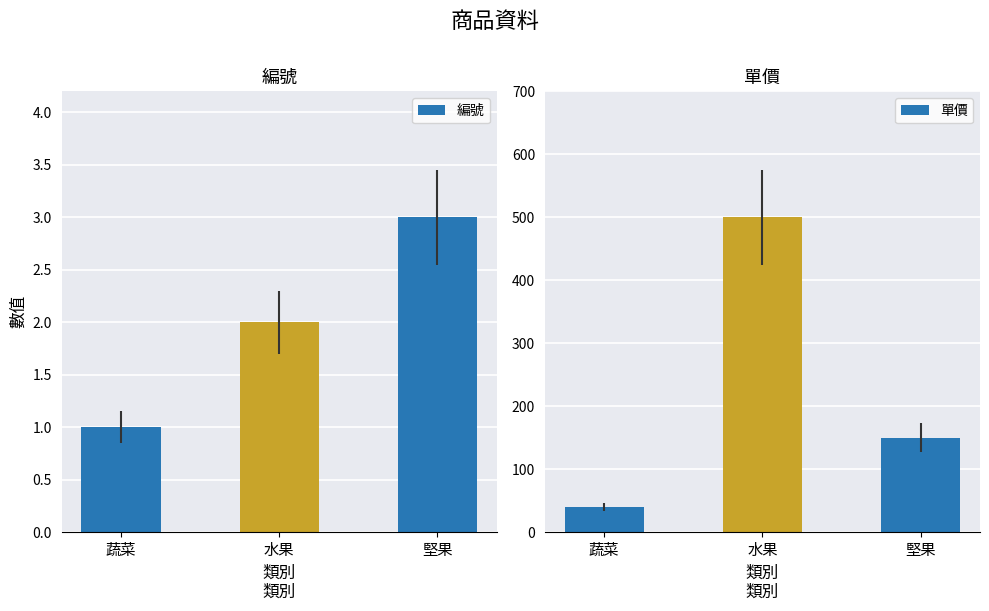

Rank the series by their maximum value, from highest to lowest.

單價, 編號